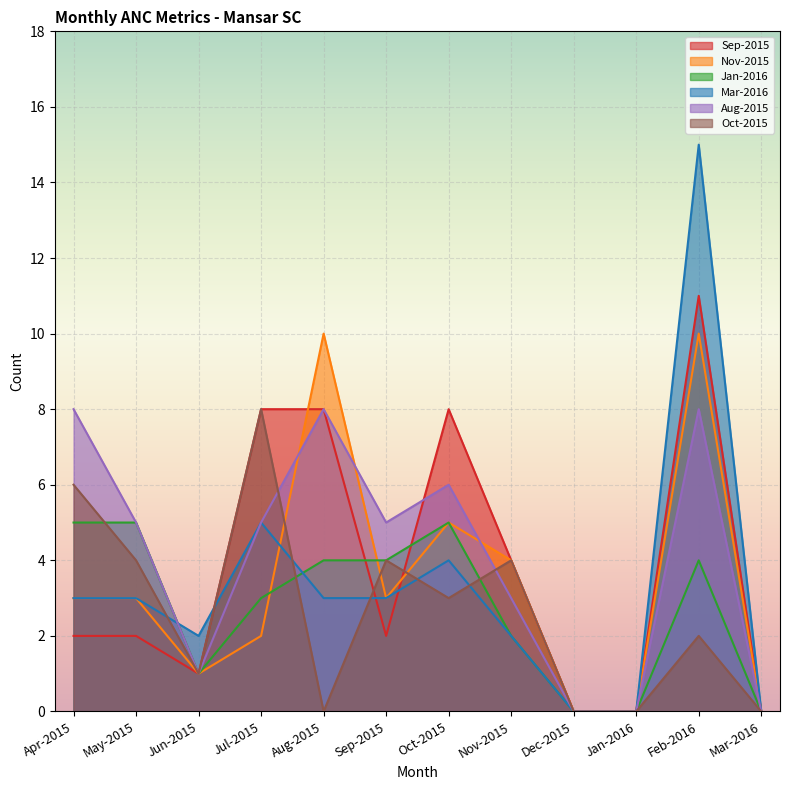

The value of Oct-2015 at Jan-2016 is -3. True or false?

False